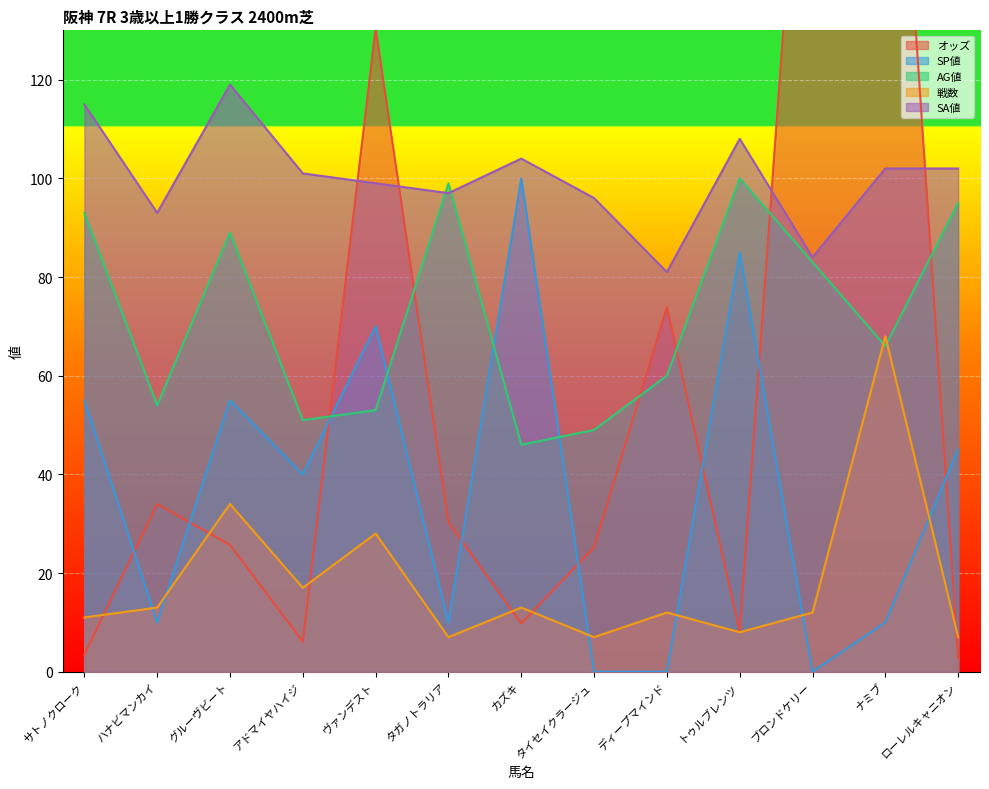

How many lines are shown in the chart?

5